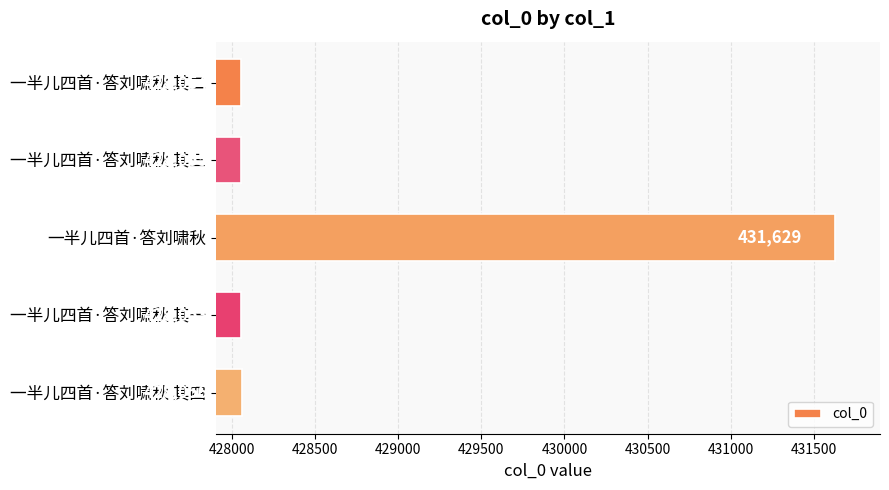

Are the bars horizontal?

Yes